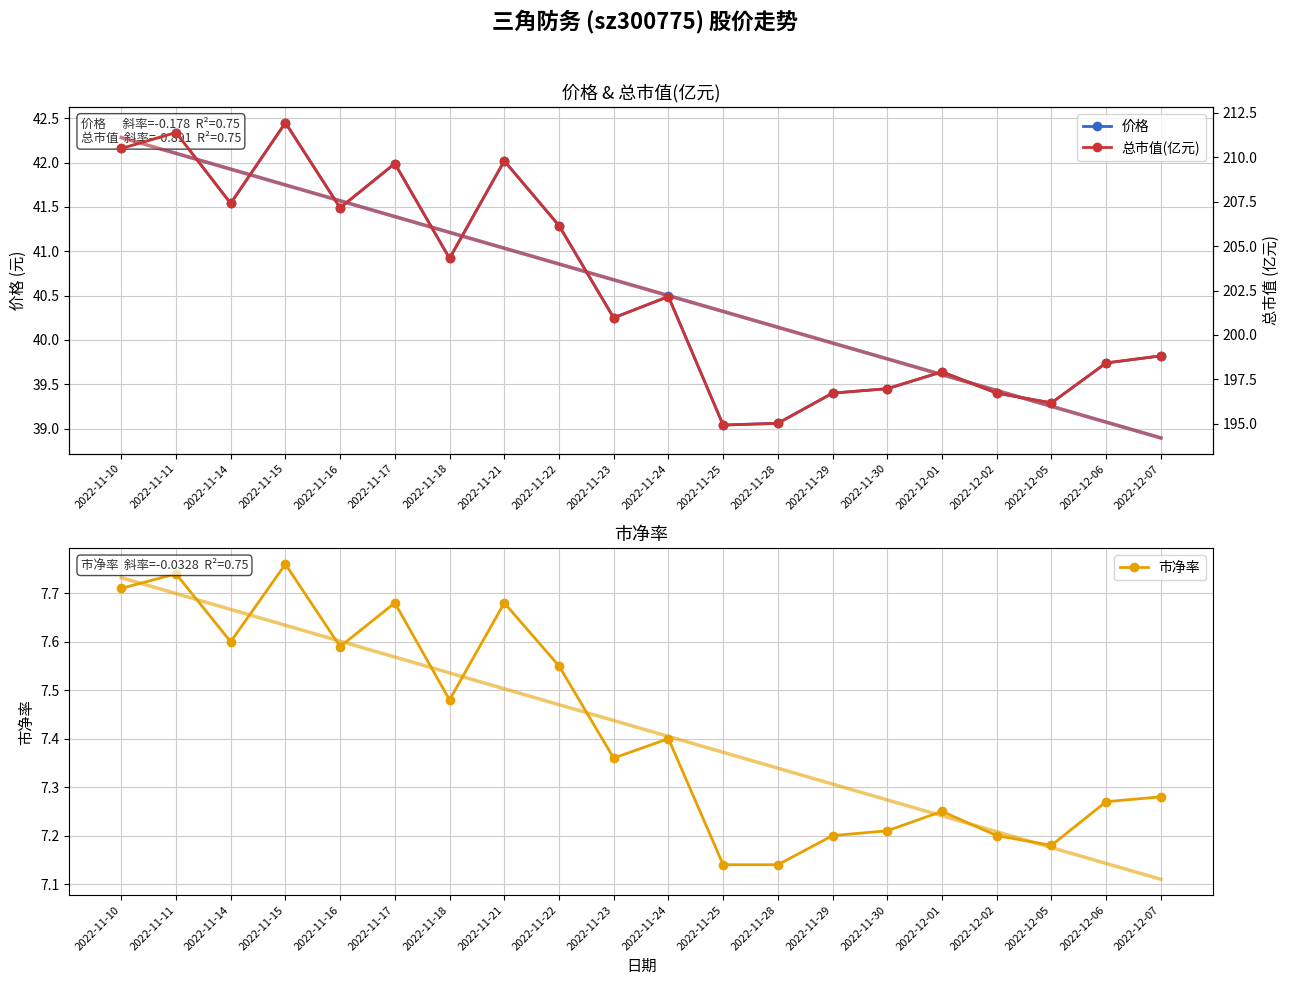

How many distinct data groups are displayed?

3